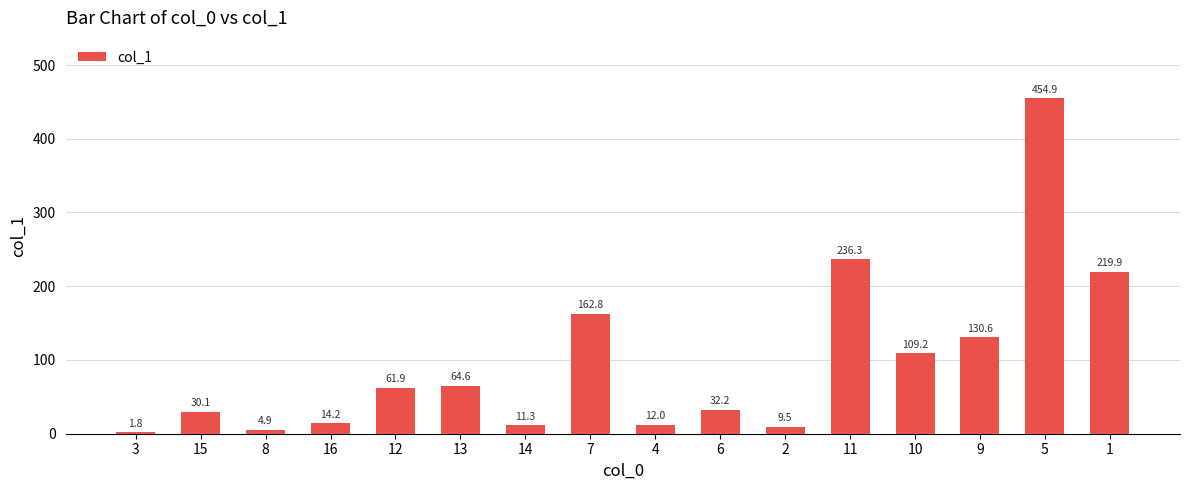

Which label corresponds to the largest value in the chart?

5